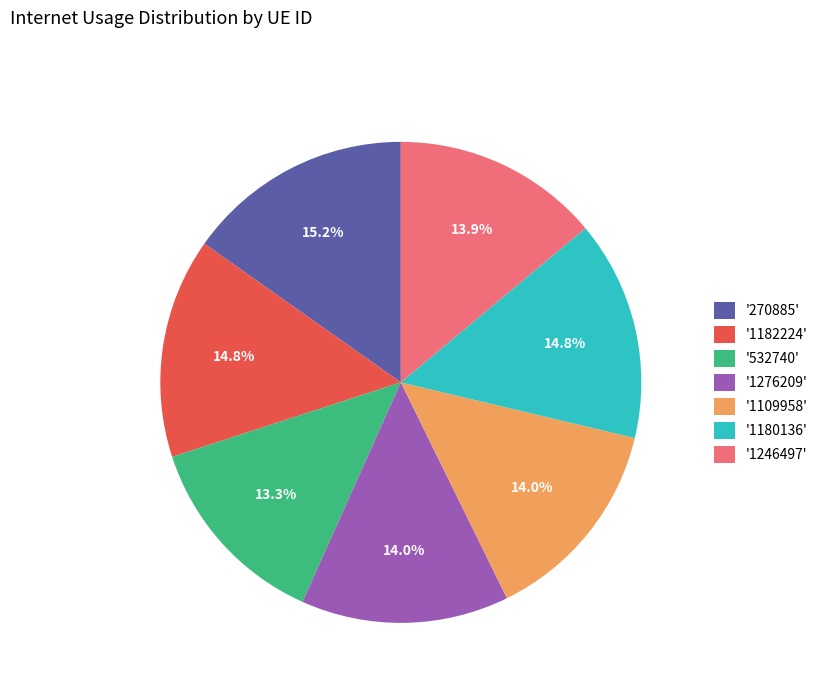

Which category has the smallest portion of the pie?

'532740'